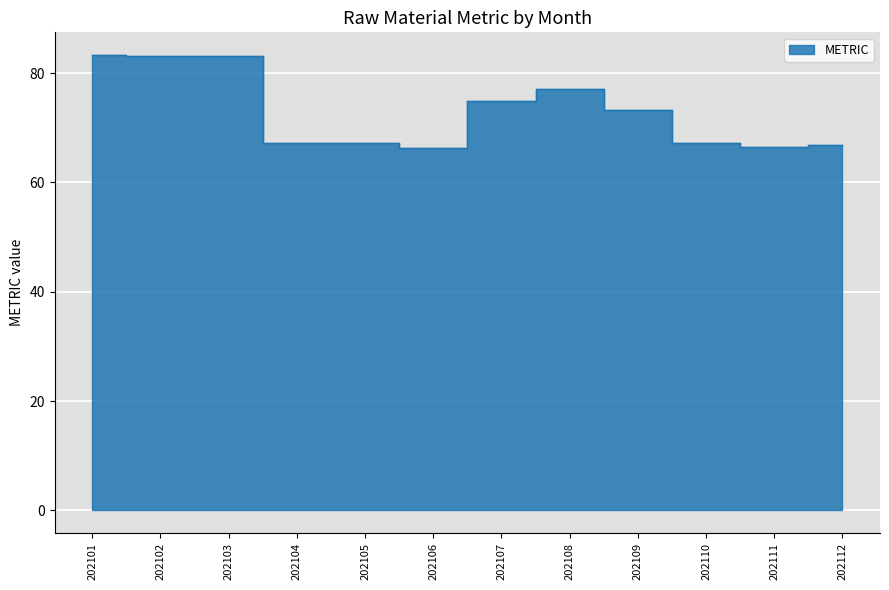

Reading left to right, transcribe all the data shown in this chart.

83.3	83.2	83.1	67.3	67.3	66.3	74.8	77.1	73.2	67.3	66.4	66.9